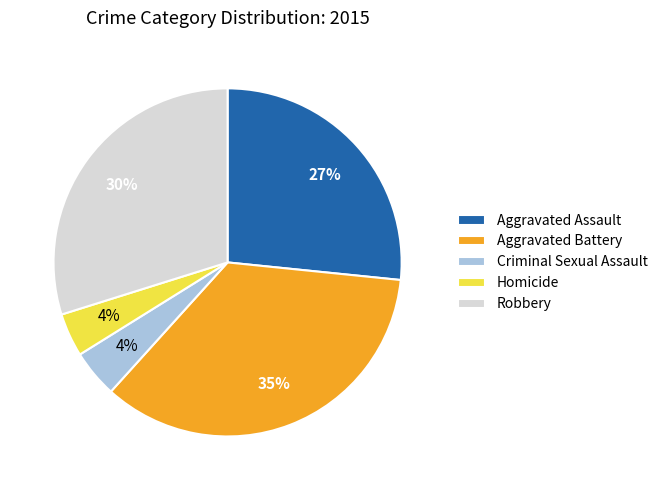

Do Robbery and Homicide together represent more than half of the pie?

No